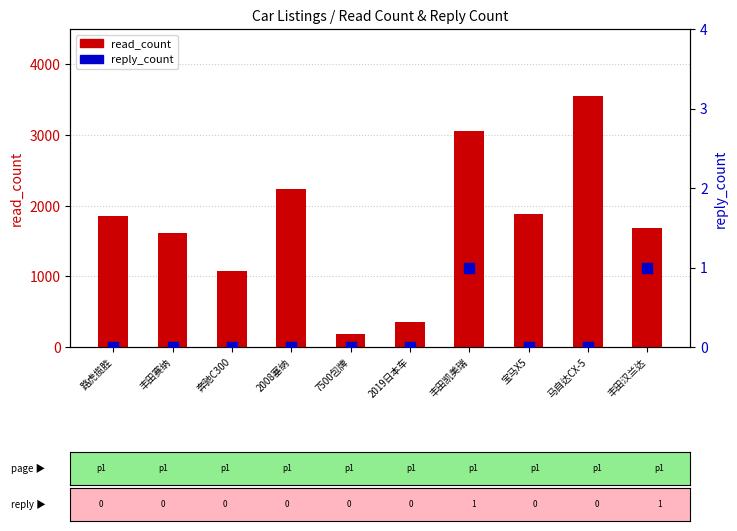

What are all the series names shown in the legend?

read_count, reply_count